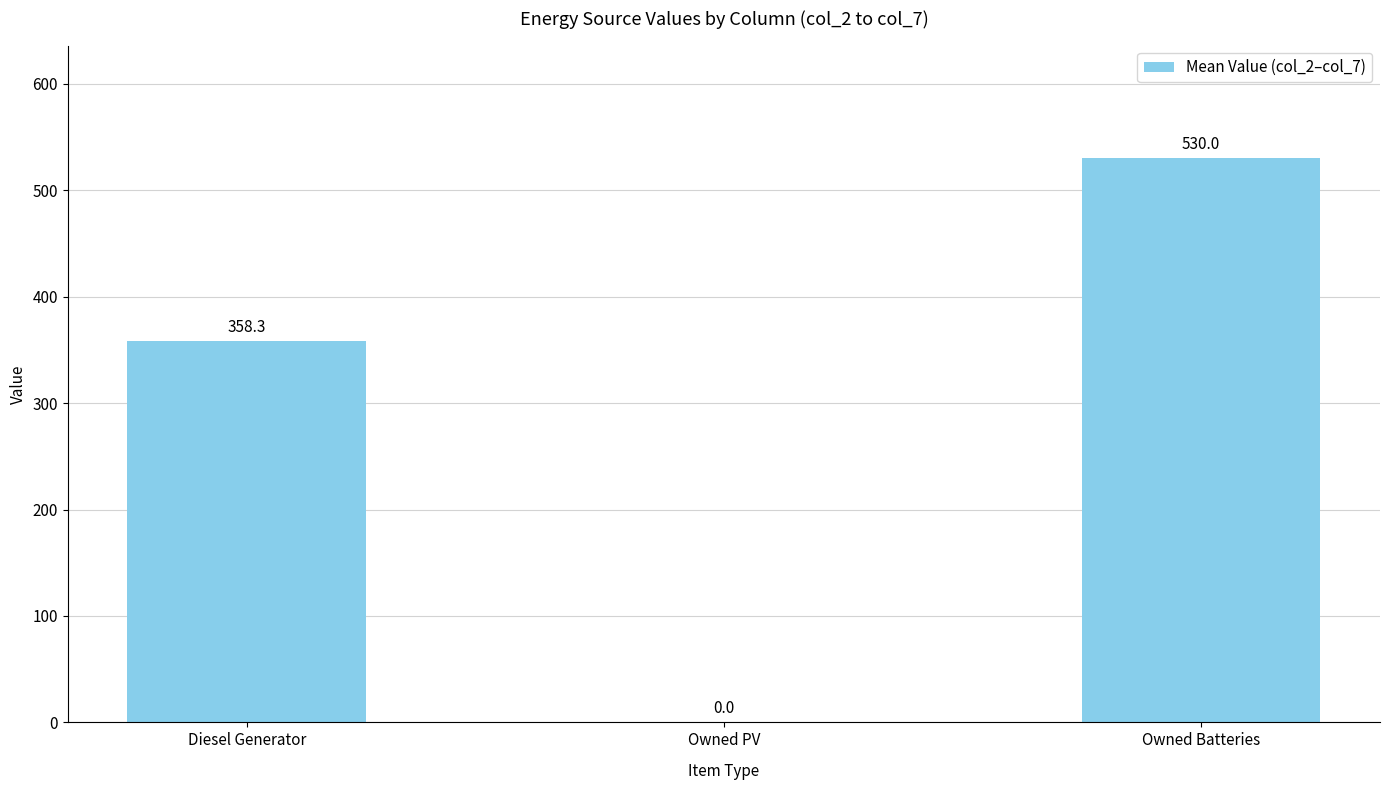

What is the change in value from Owned PV to Owned Batteries?

+530.0